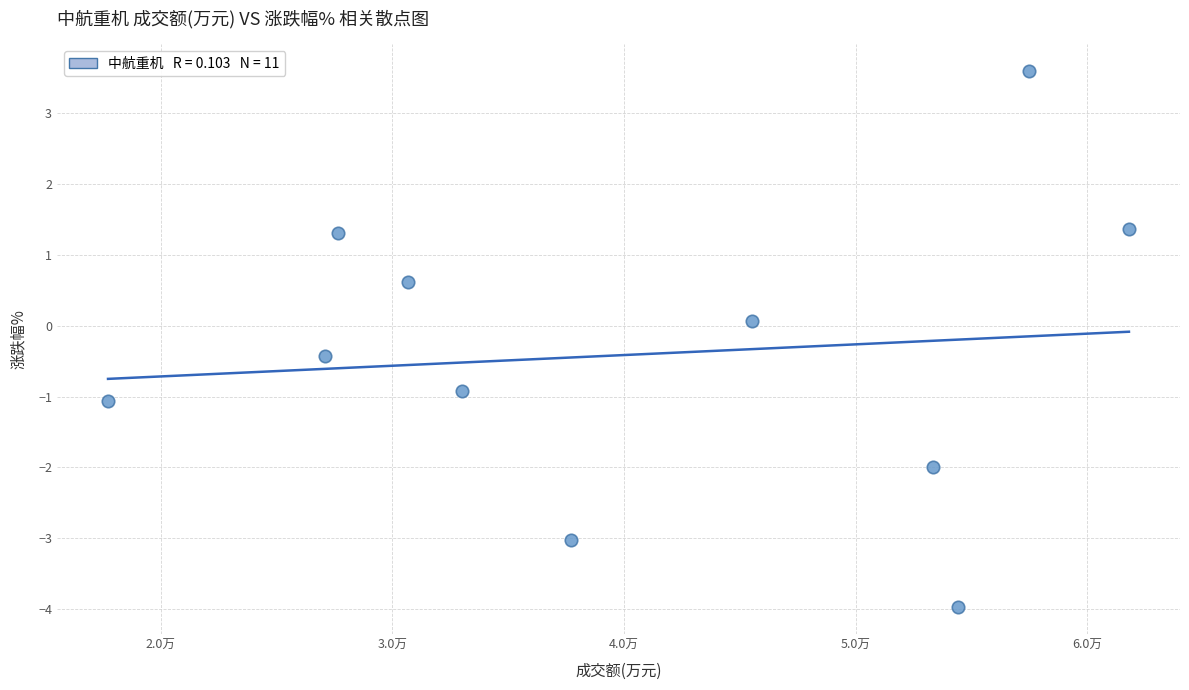

What is the range of X values (max minus min)?

44057.0